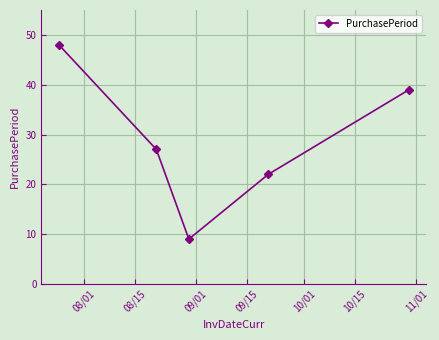

How many interior local valleys (lower than both neighbors) does the data have?

1